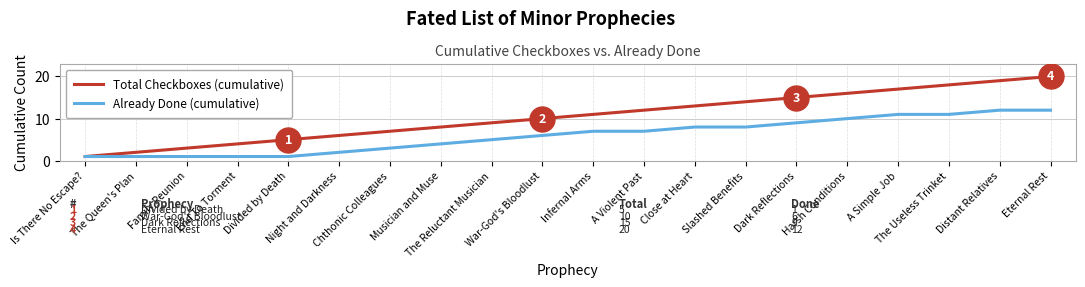

Does the chart have visible grid lines?

Yes